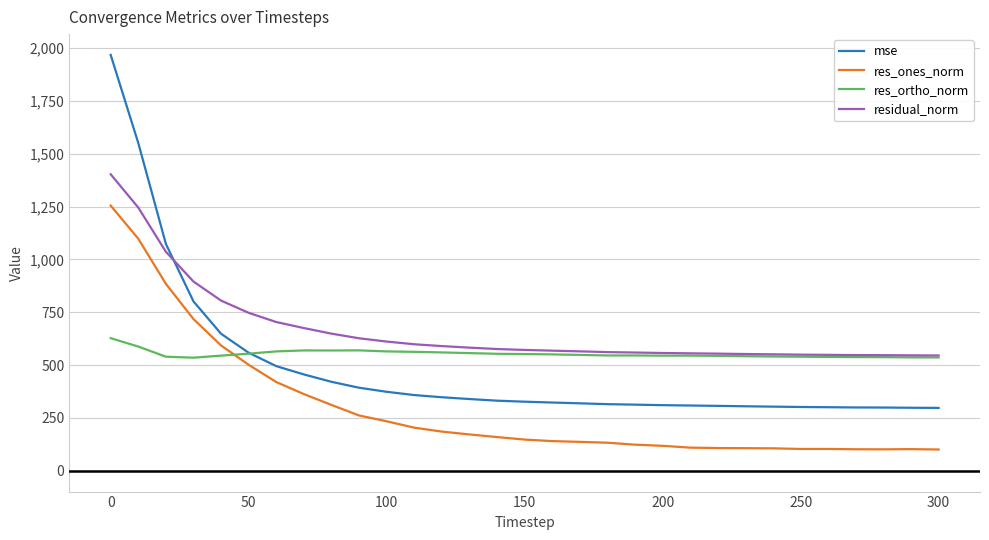

How many lines are shown in the chart?

4